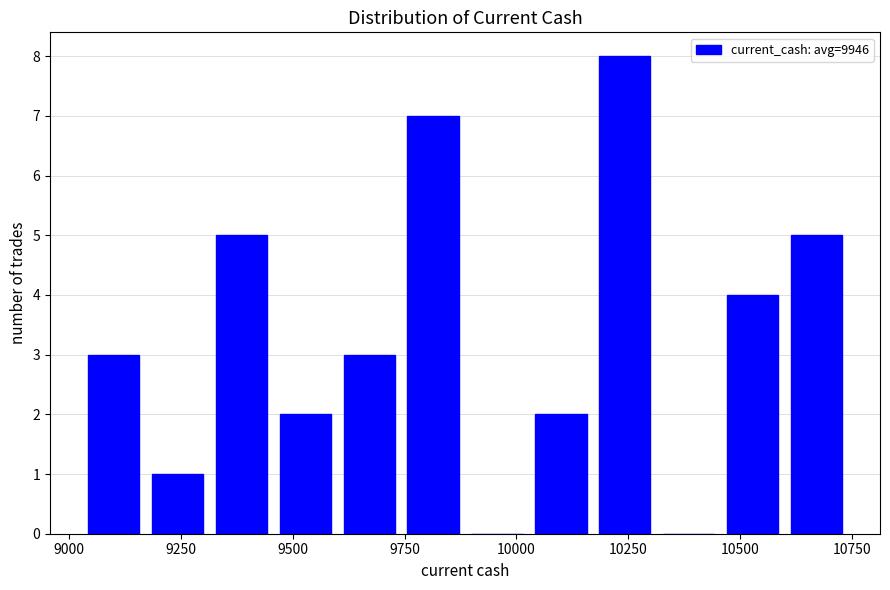

Around what value on the x-axis is the tallest bar? Give the approximate position of its centre, as read against the axis.

10250